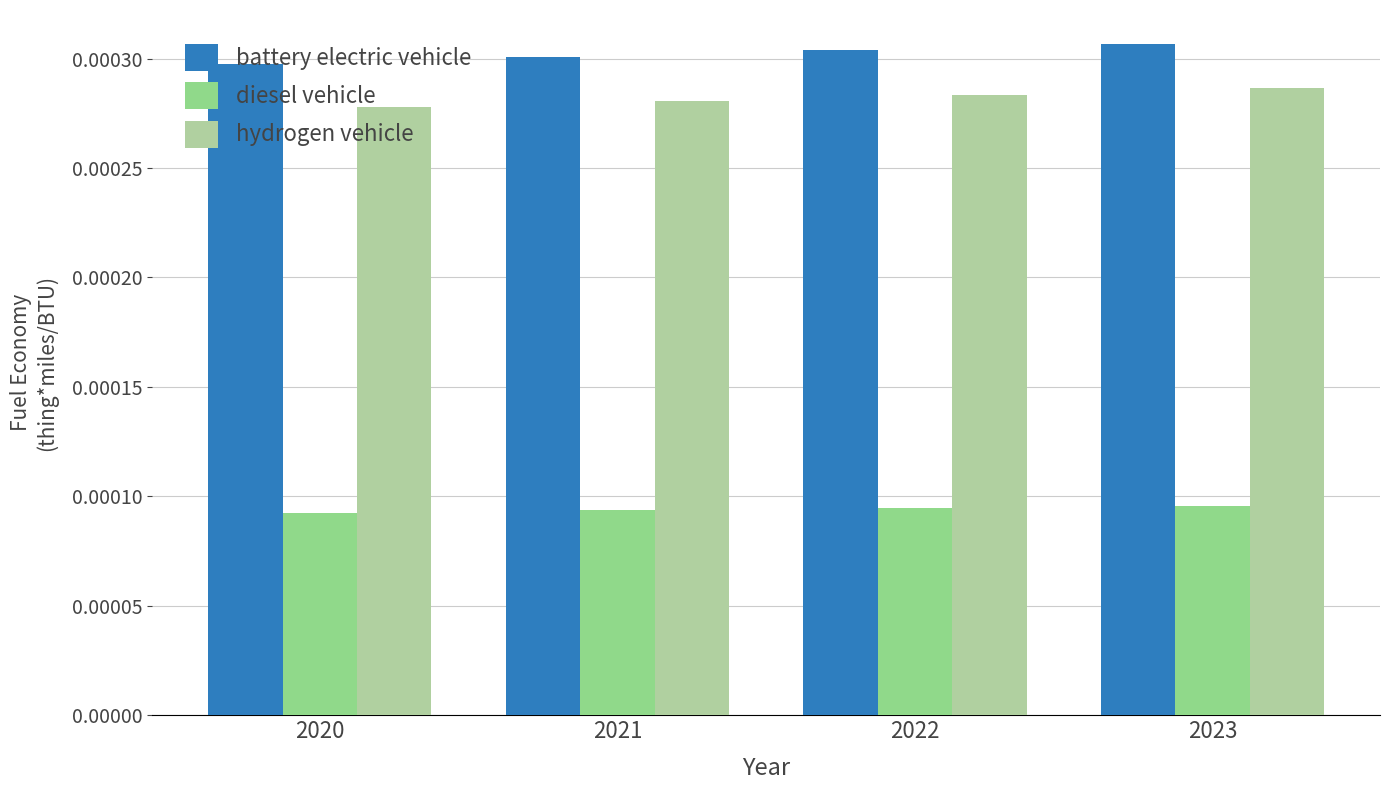

Where is hydrogen vehicle nearest to the value 0?

2020